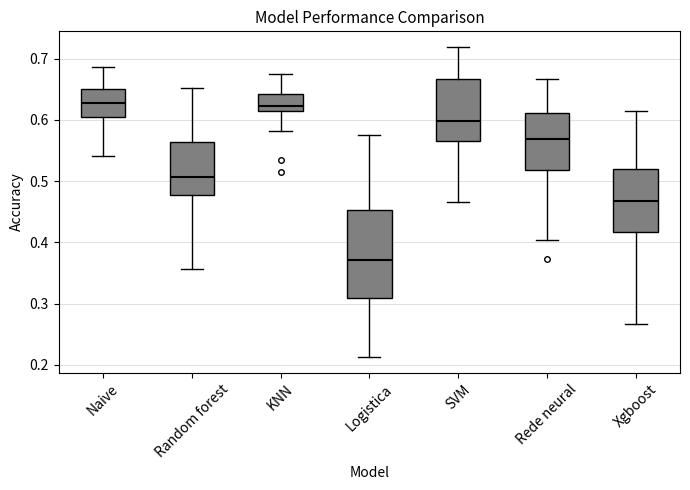

Reading left to right, read every box against the y-axis: the position of its median line, the range the box covers, and the ends of its whiskers. The values are not printed on the chart, so give them approximately, as read against the axis.

Naive: median 0.63, box 0.61 to 0.65, whiskers 0.54 to 0.69
Random forest: median 0.51, box 0.48 to 0.56, whiskers 0.36 to 0.65
KNN: median 0.62, box 0.61 to 0.64, whiskers 0.58 to 0.68
Logistica: median 0.37, box 0.31 to 0.45, whiskers 0.21 to 0.58
SVM: median 0.60, box 0.57 to 0.67, whiskers 0.47 to 0.72
Rede neural: median 0.57, box 0.52 to 0.61, whiskers 0.40 to 0.67
Xgboost: median 0.47, box 0.42 to 0.52, whiskers 0.27 to 0.61